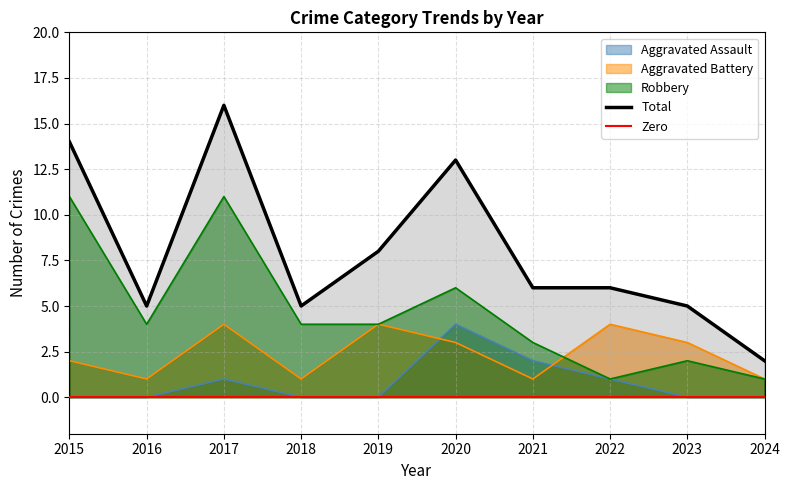

List the series in order of their peak value, lowest first.

Aggravated Assault, Aggravated Battery, Robbery, Total